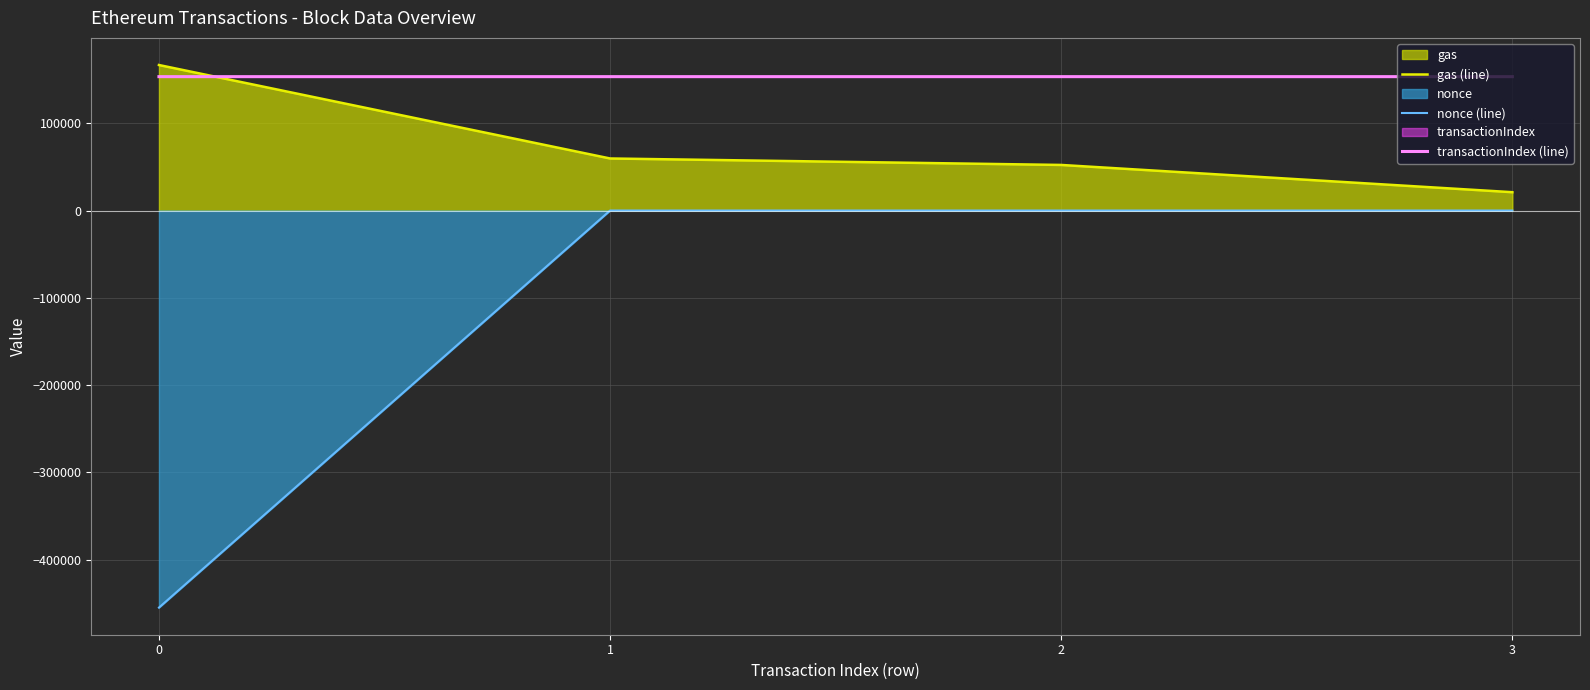

Is the value of nonce (line) at 2 greater than the value of transactionIndex (line) at 2?

No